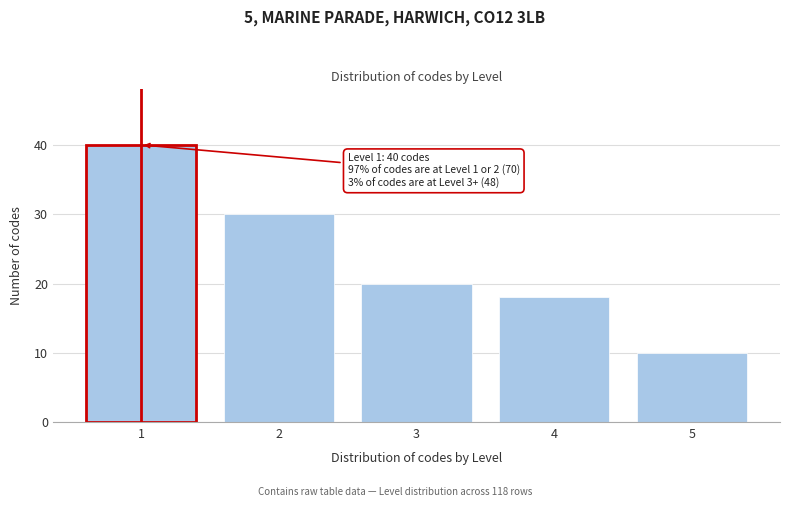

Reading right to left, extract all data points from this chart.

5=10	4=18	3=20	2=30	1=40